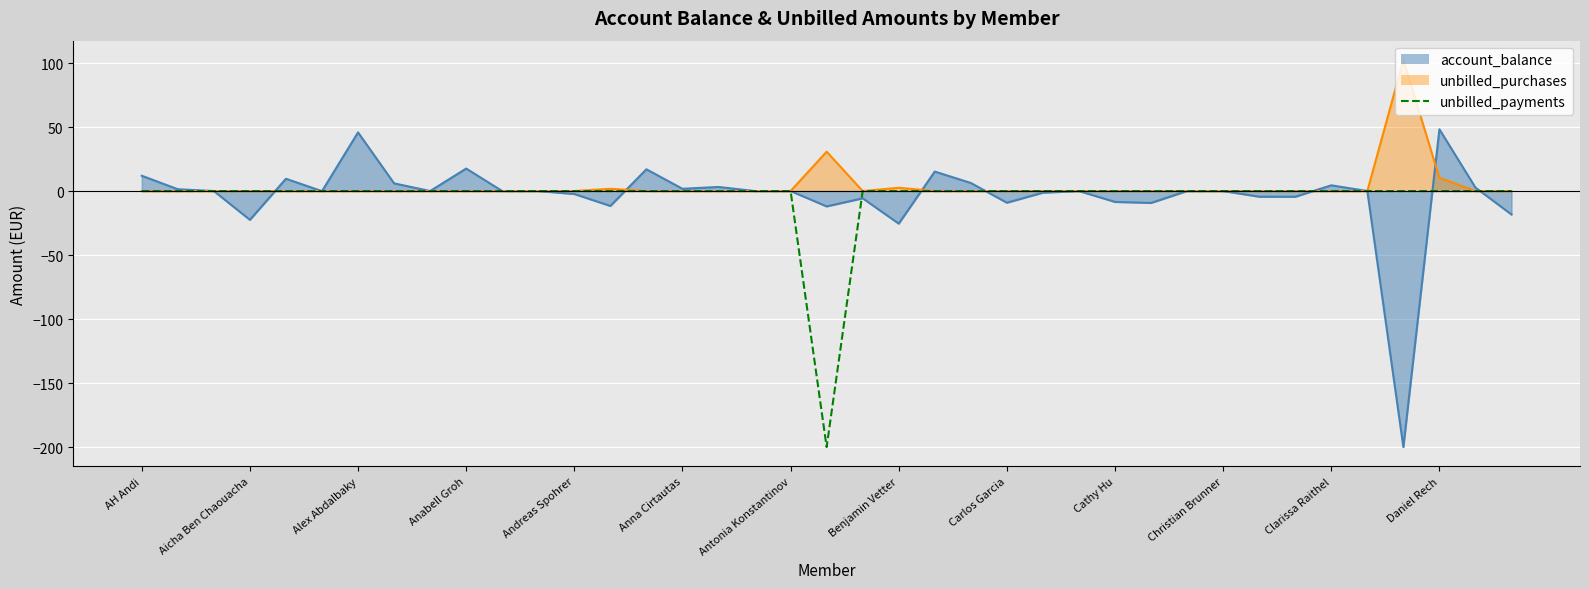

How many distinct data groups are displayed?

1